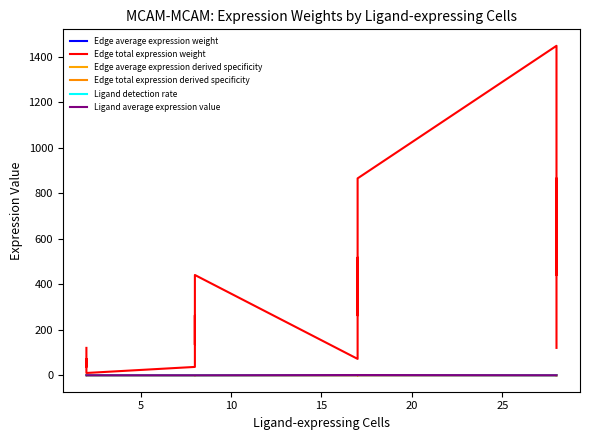

The value of Edge average expression weight at 8 is 0.1. True or false?

False